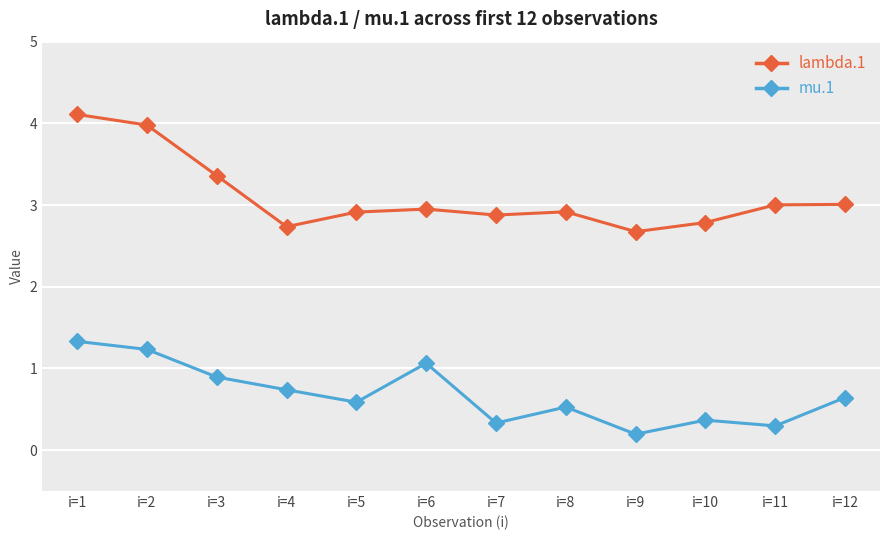

True or false: mu.1 and lambda.1 intersect in this chart.

False